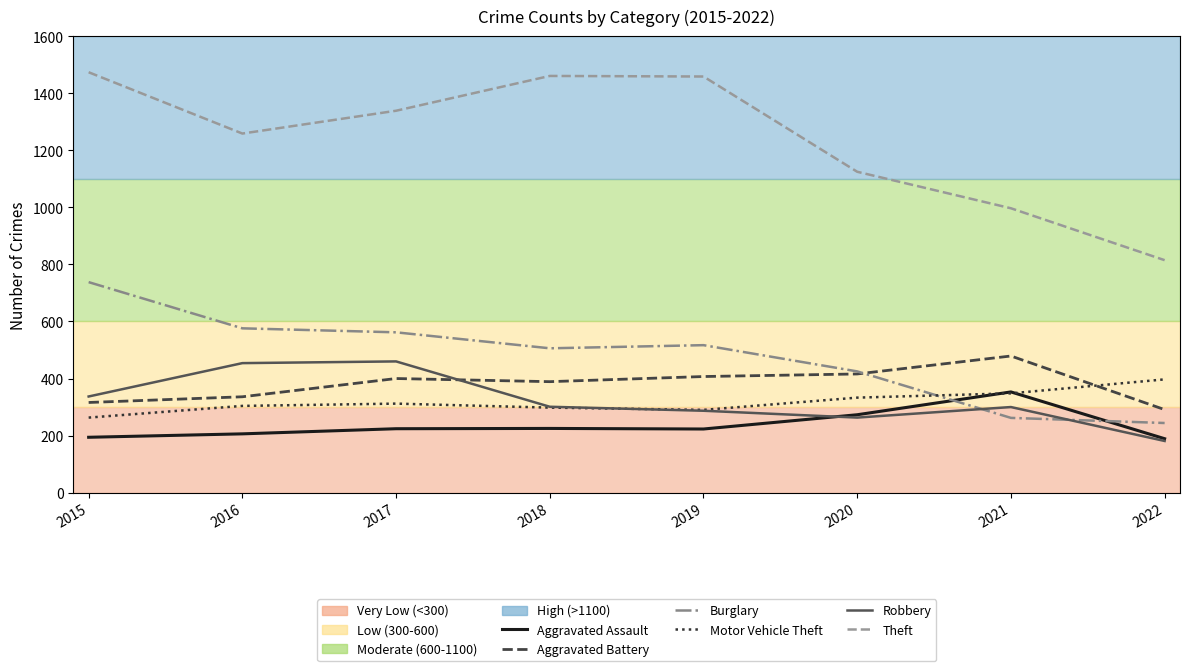

Which series has the largest range (max minus min)?

Theft